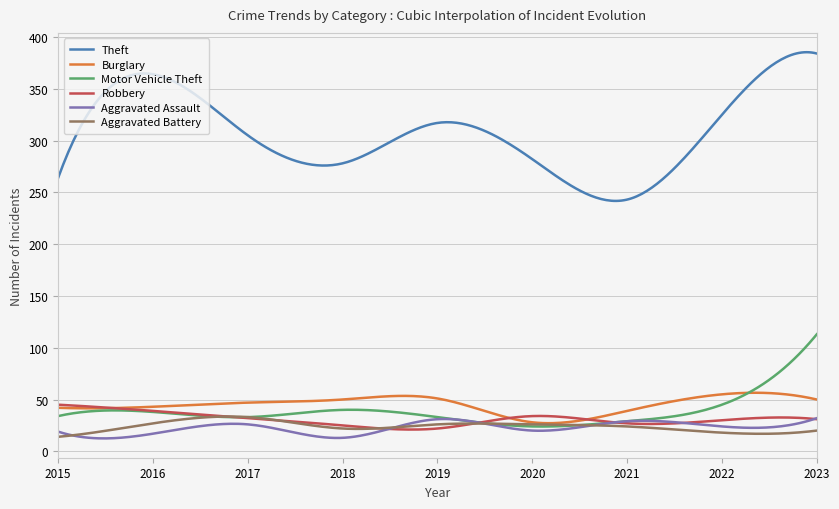

What is the minimum value shown in the chart?

12.4